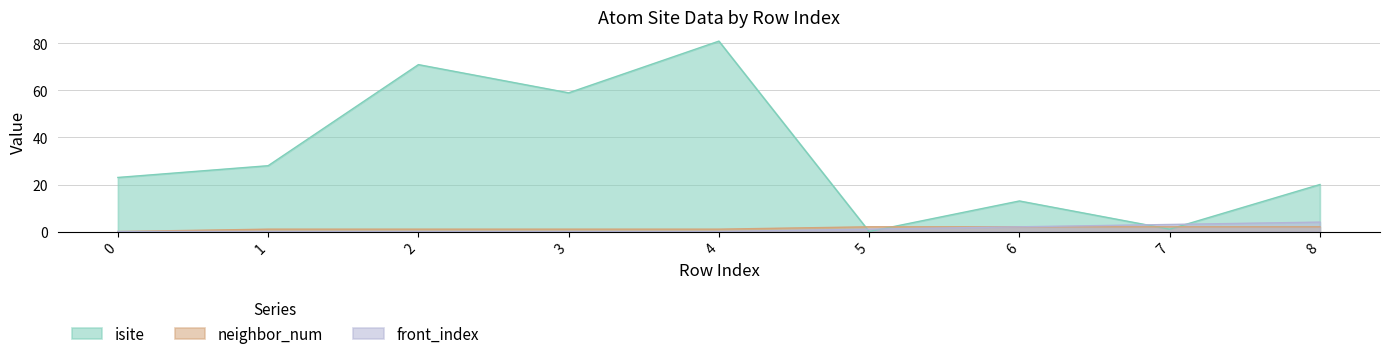

Where do isite and neighbor_num first cross each other?

4 and 5